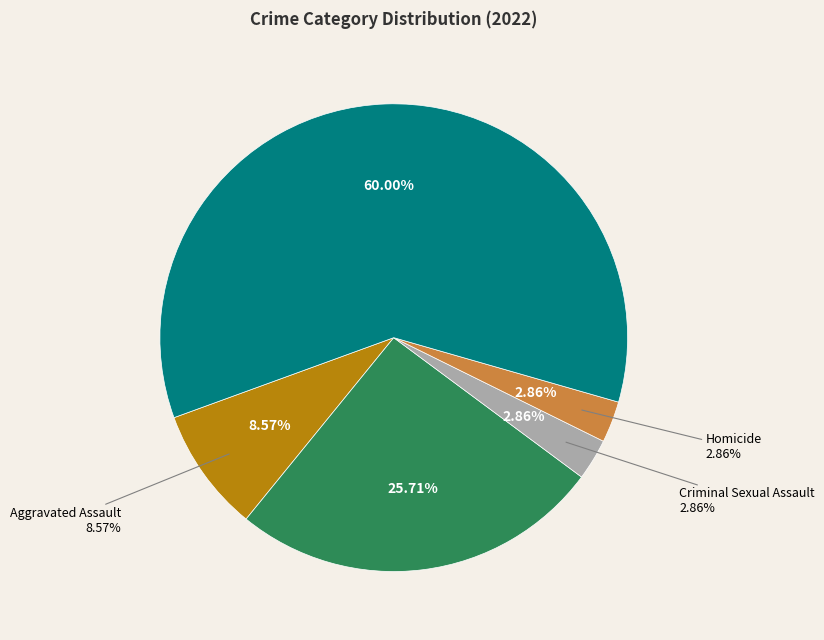

The Criminal Sexual Assault slice represents 1% of the pie. True or false?

False